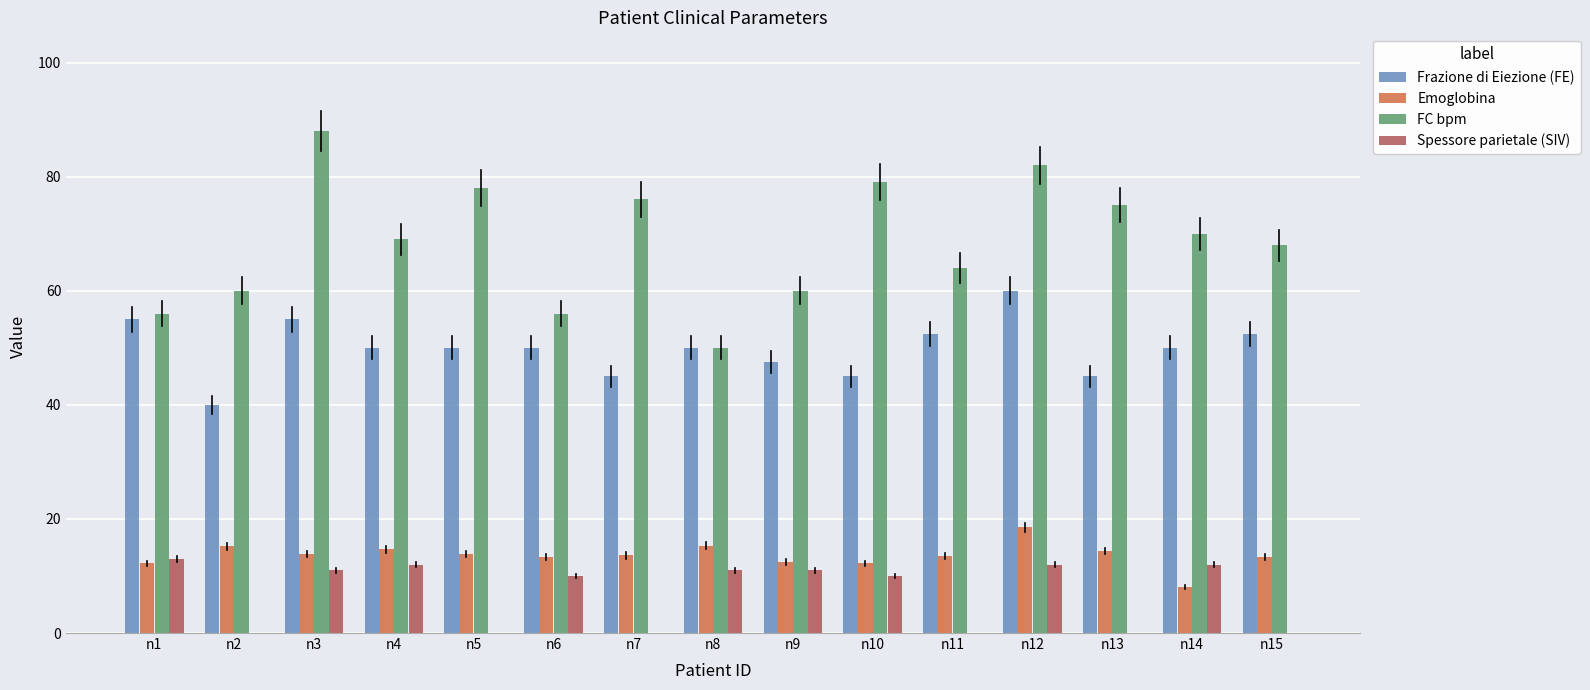

The value of FC bpm at n5 is 50.7. True or false?

False